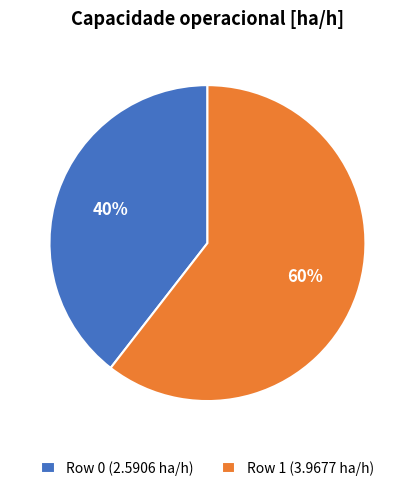

What is the largest slice in the pie chart?

Row 1